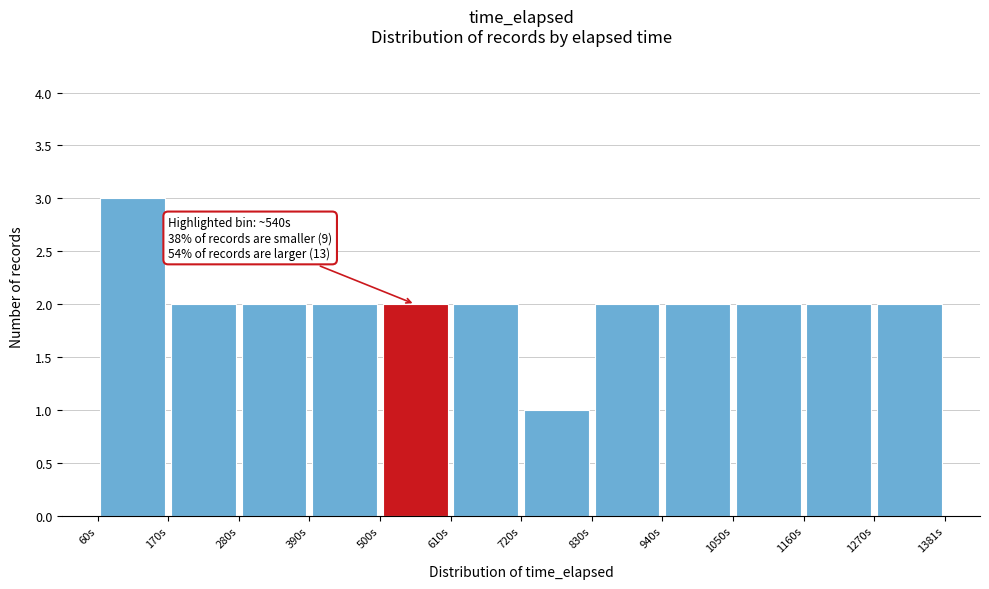

Over which range of the x-axis is the bar tallest?

60 to 180